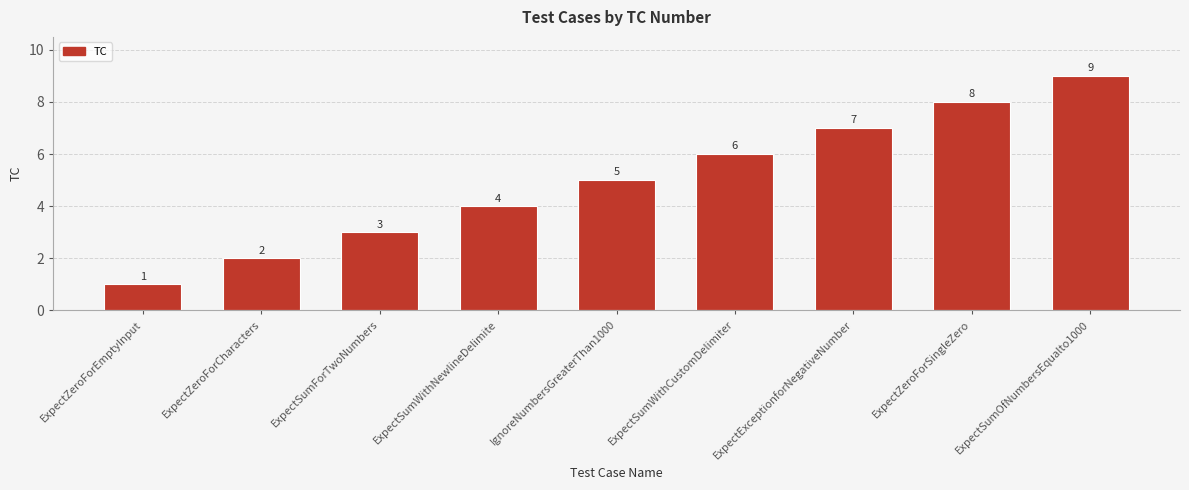

Is it true that the value at ExpectSumOfNumbersEqualto1000 is 12?

False